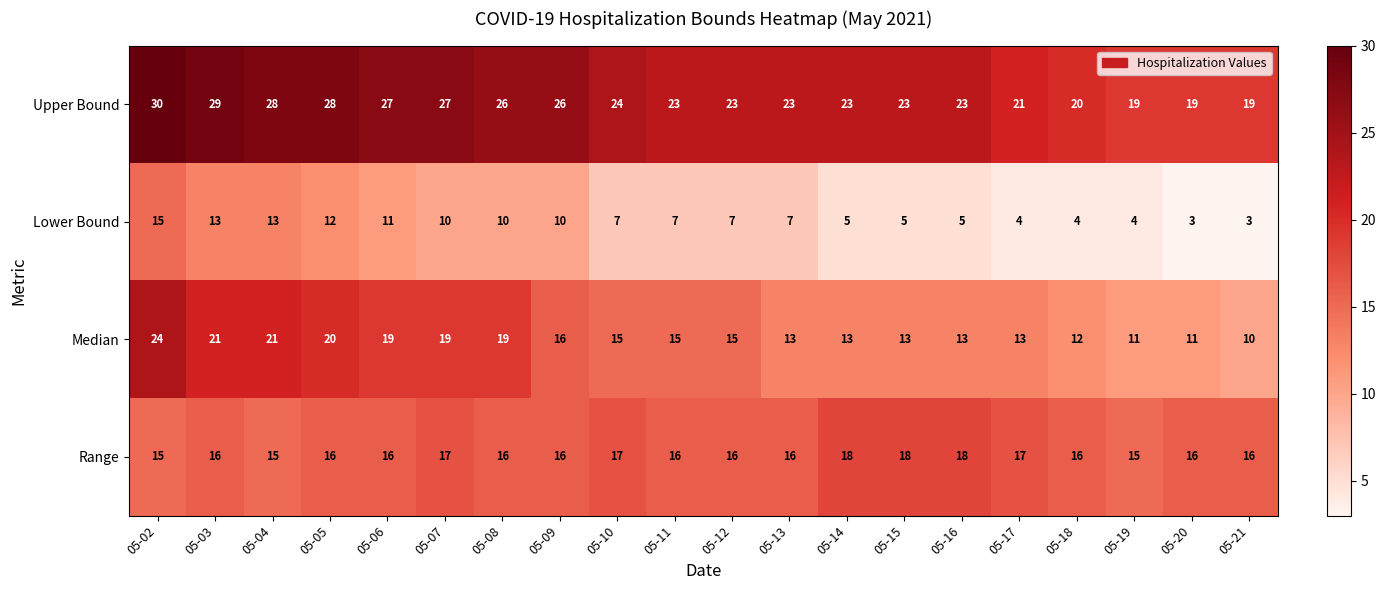

Is it true that Median equals 22 at 05-09?

False